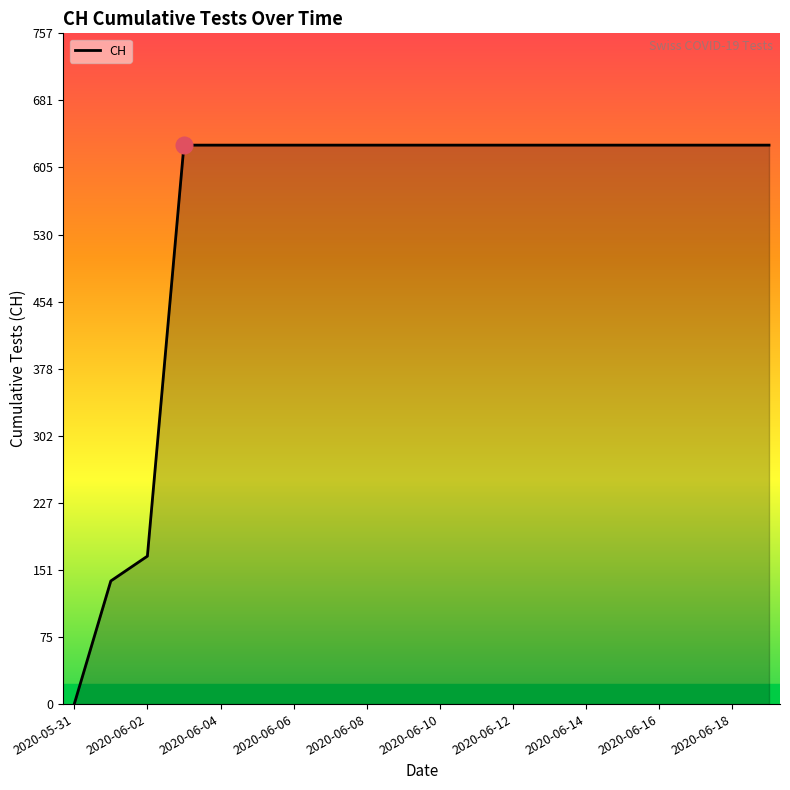

What is the difference between the maximum and minimum values?

631